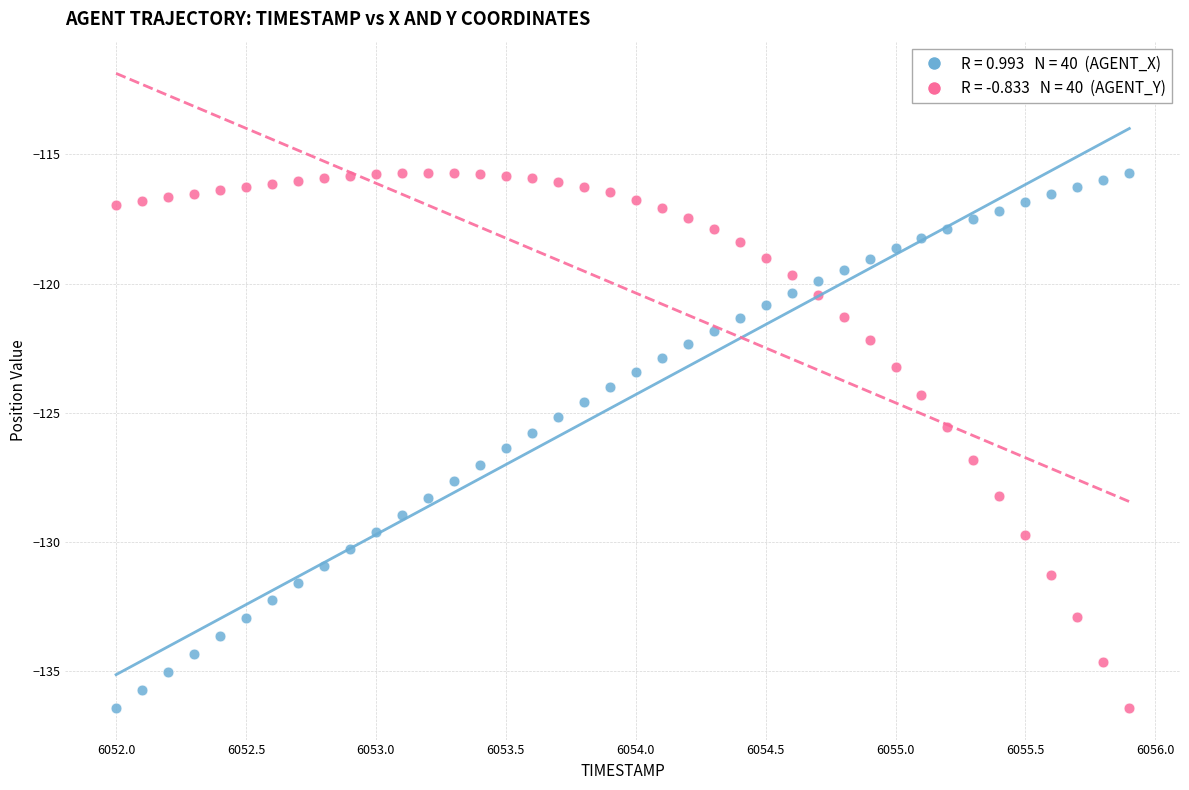

Across all data points, what is the range of X values (max minus min)?

3.9